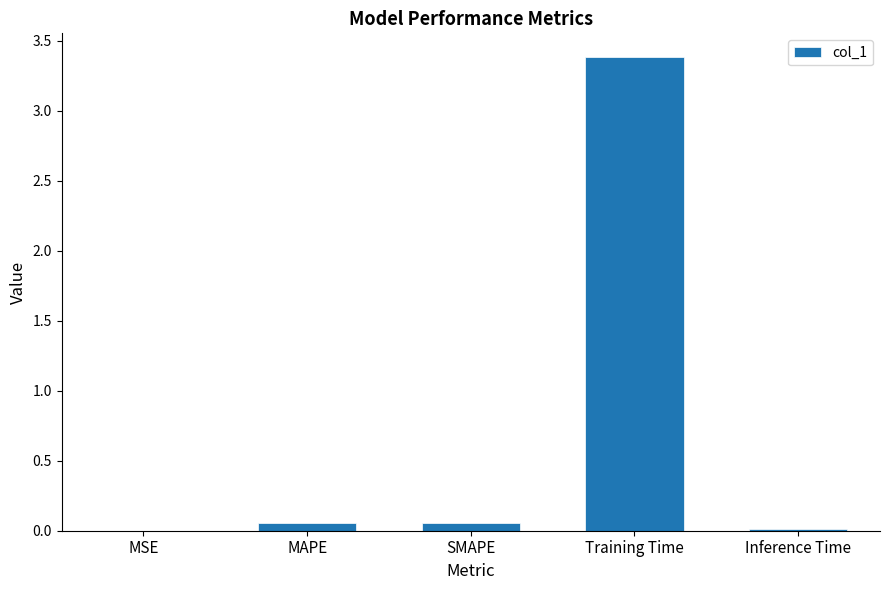

What is the sum of all values?

3.5